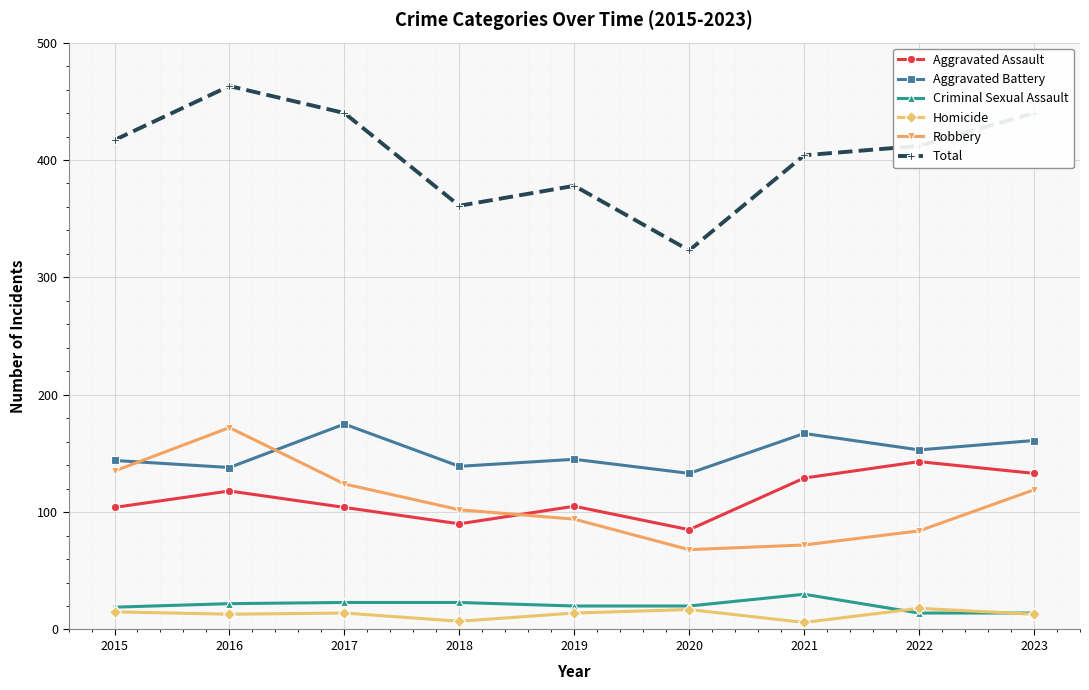

What is the difference between the maximum and minimum values in the Aggravated Assault series?

58